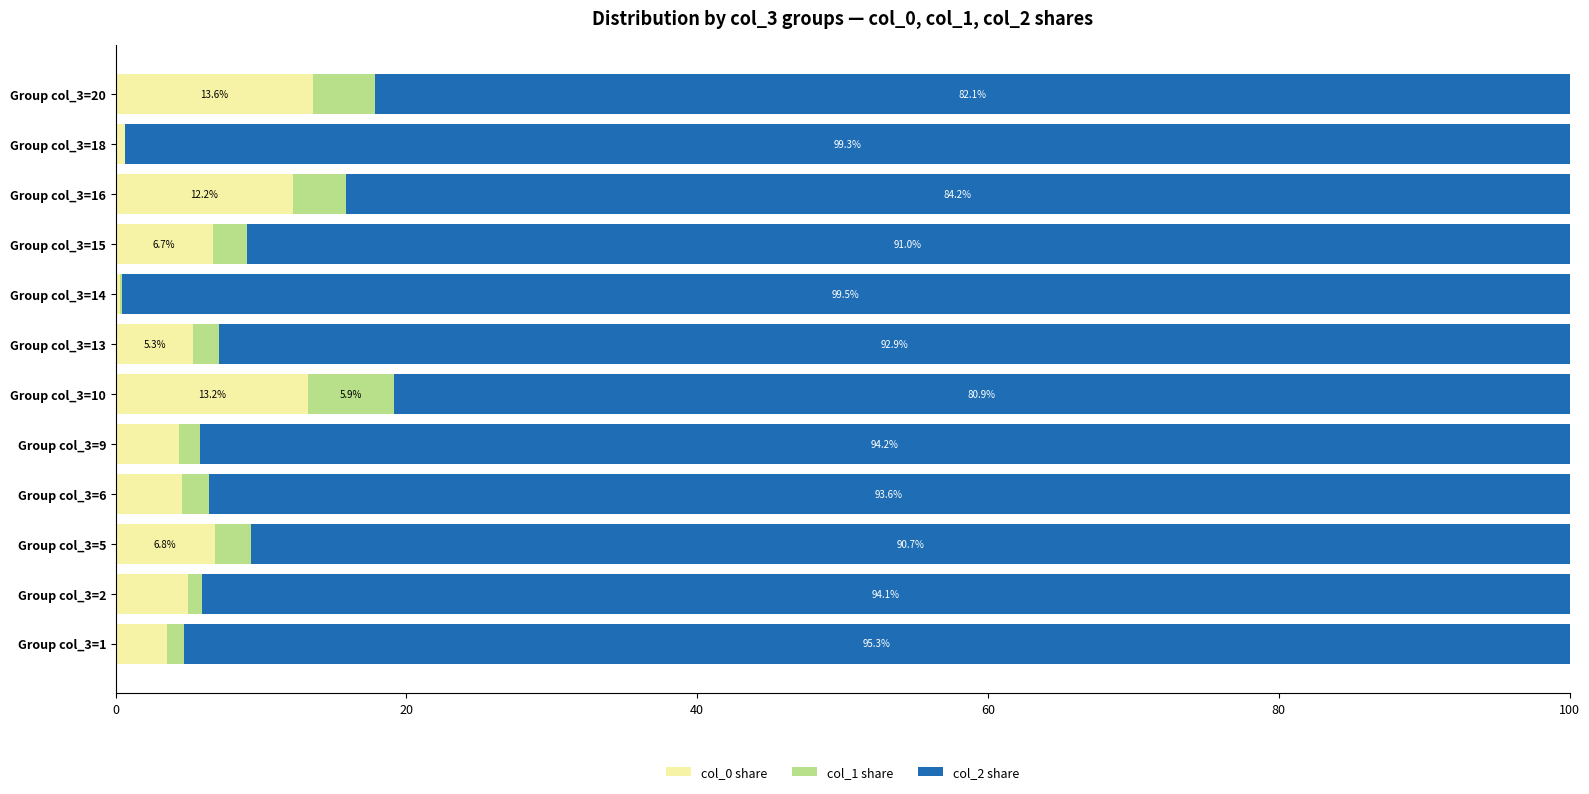

At which label does col_0 share reach its peak?

Group col_3=20